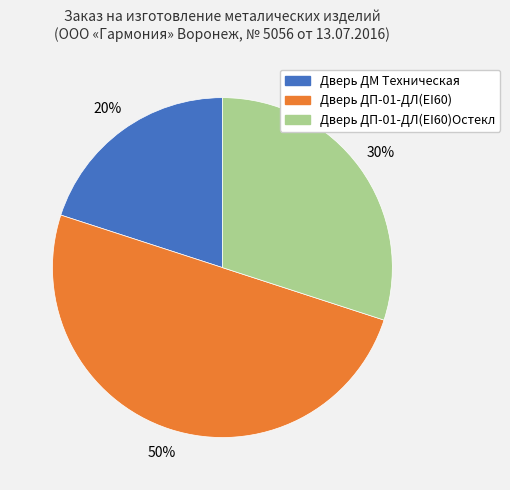

Approximately how many times larger is the value at Дверь ДП-01-ДЛ(EI60)Oстекл compared to Дверь ДМ Техническая?

1.5